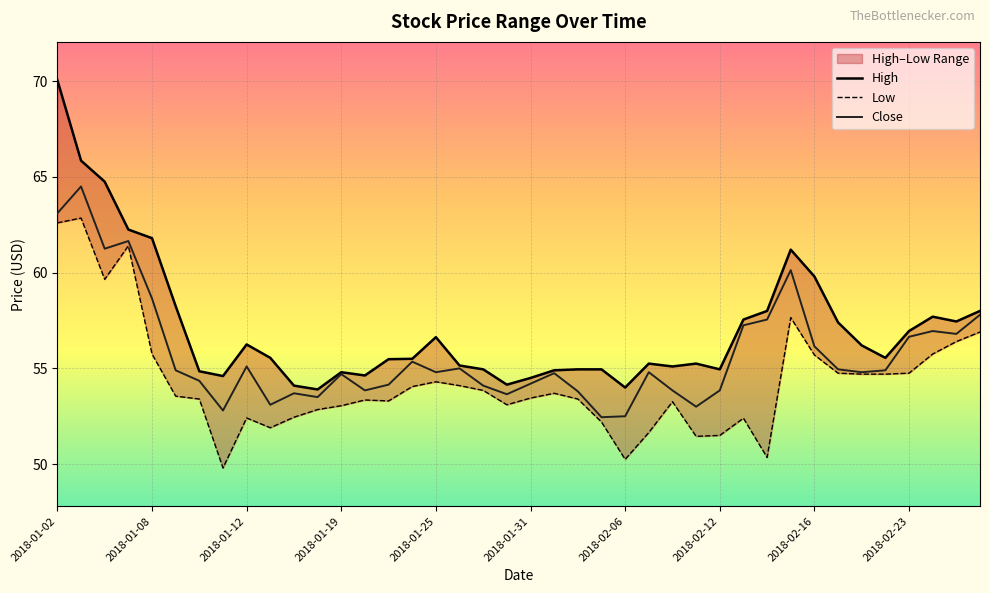

True or false: Close has a value of 11.1 at 2018-01-19.

False